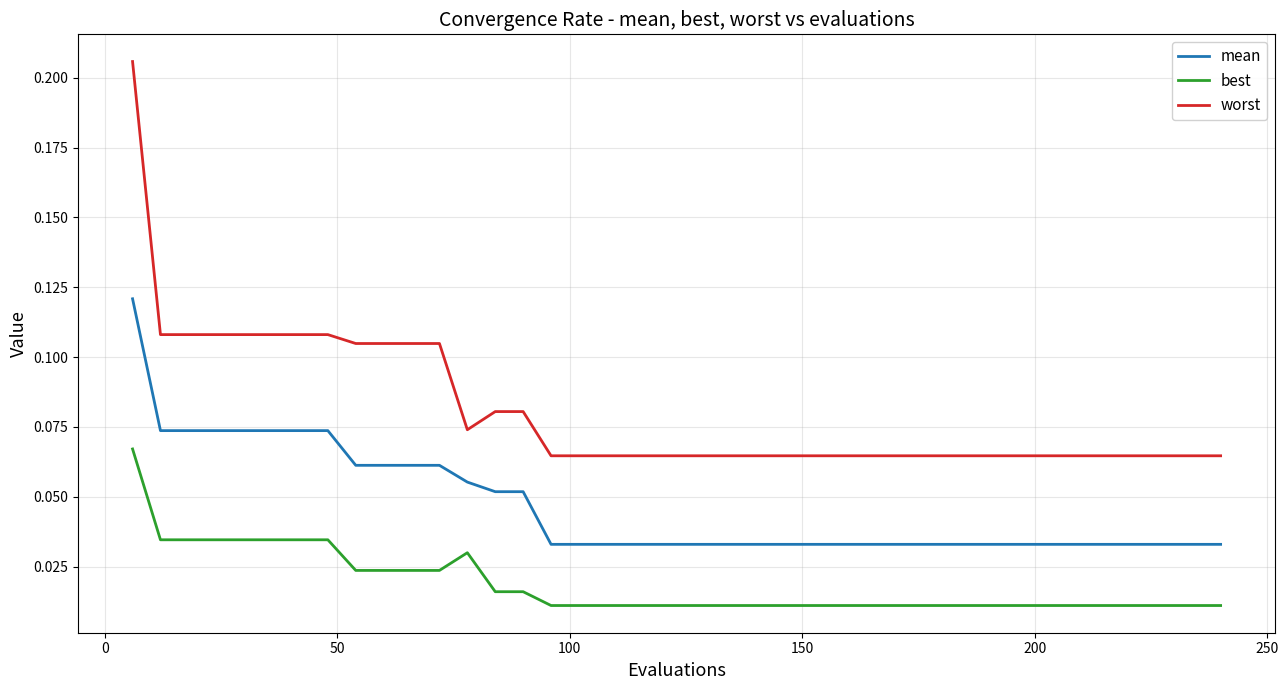

List the series in order of their peak value, lowest first.

best, mean, worst